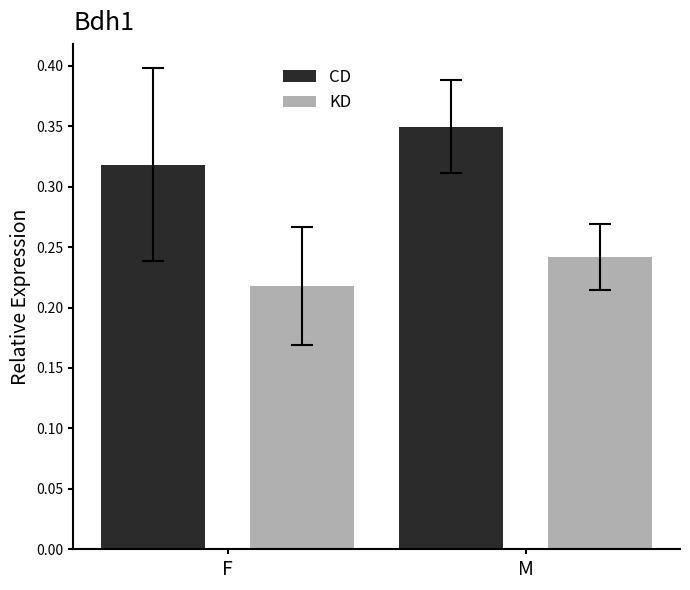

Rank the series by their maximum value, from lowest to highest.

KD, CD